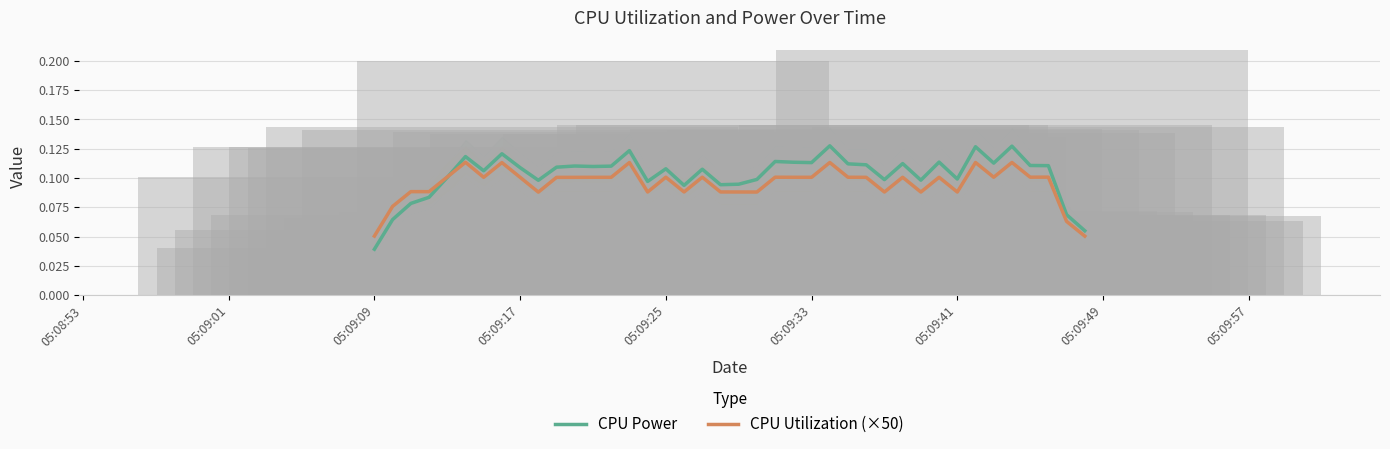

At which label is CPU Power closest to 0?

05:09:09